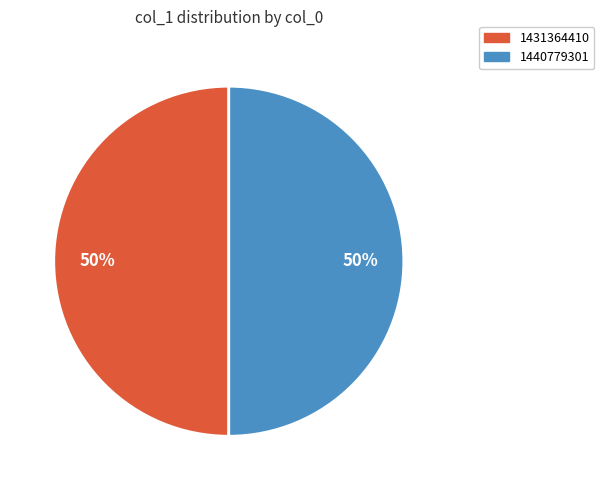

To the nearest percent, what is the average slice percentage?

50%